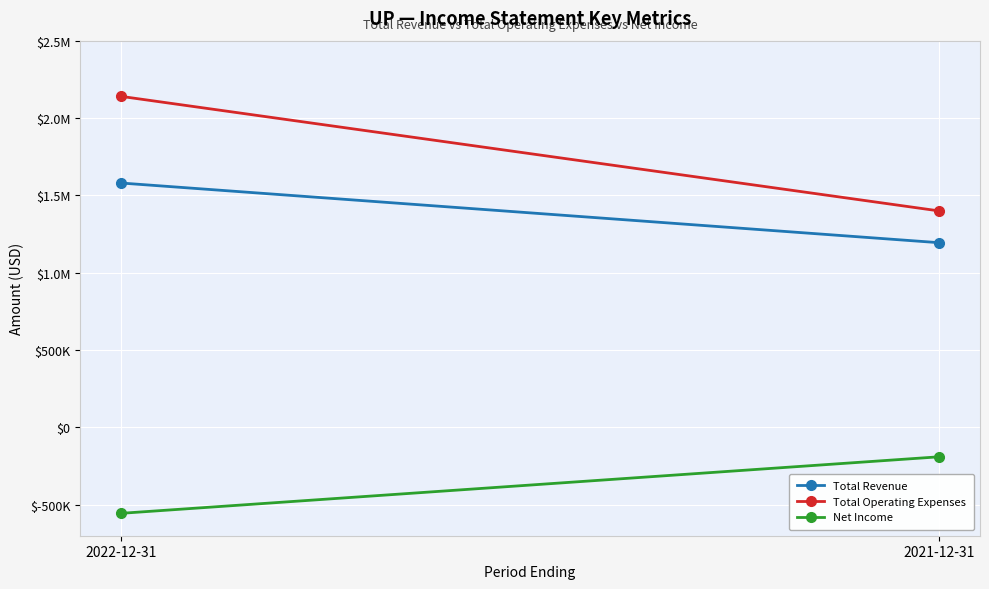

Is it true that Total Revenue equals 2285259 at 2022-12-31?

False